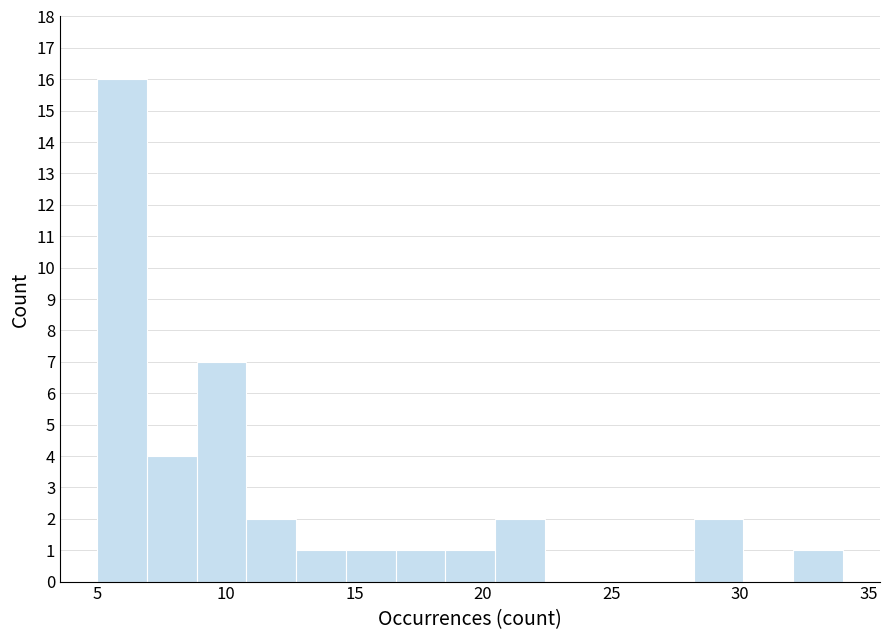

Read against the x-axis, roughly where is the centre of the tallest bar?

6.0